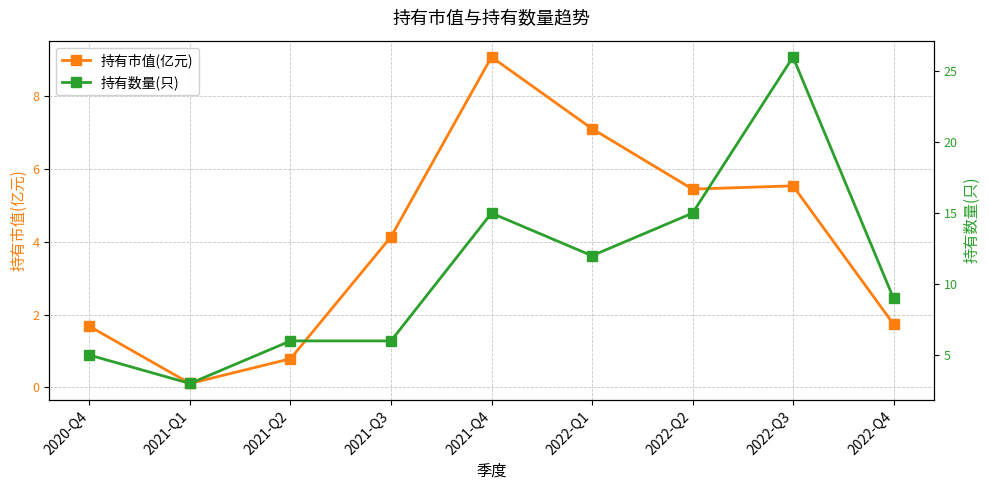

How many values in the 持有市值(亿元) series exceed 4?

5